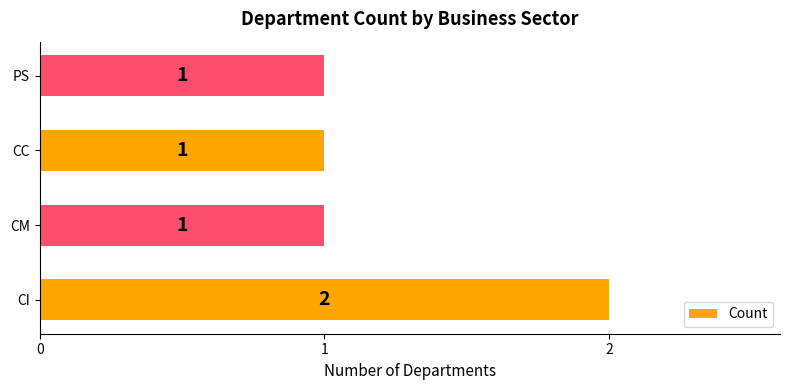

How many values are between 1 and 2?

4